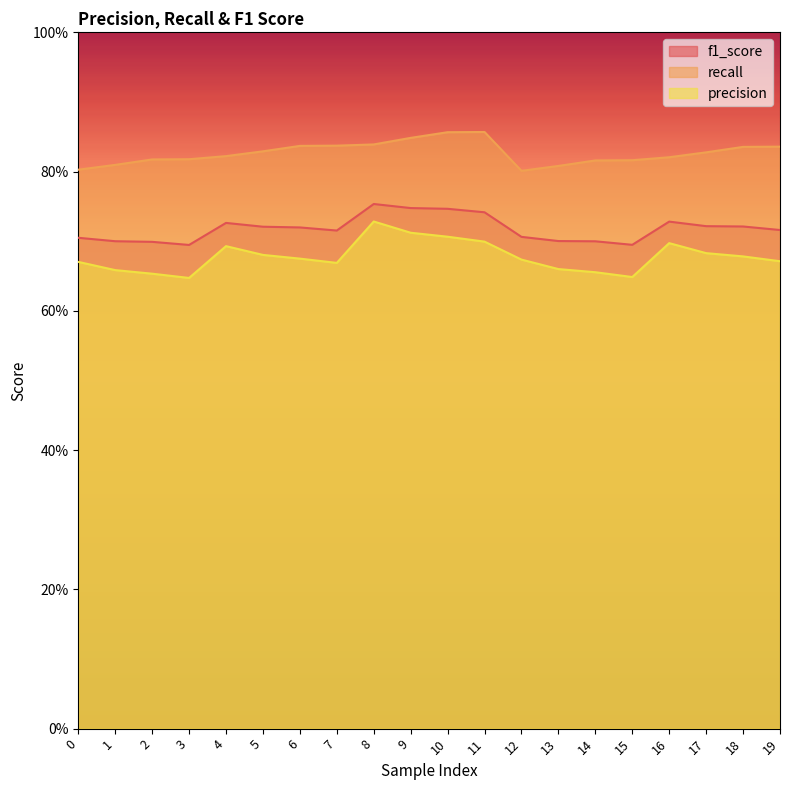

The recall series shows 1.4 at 3. True or false?

False